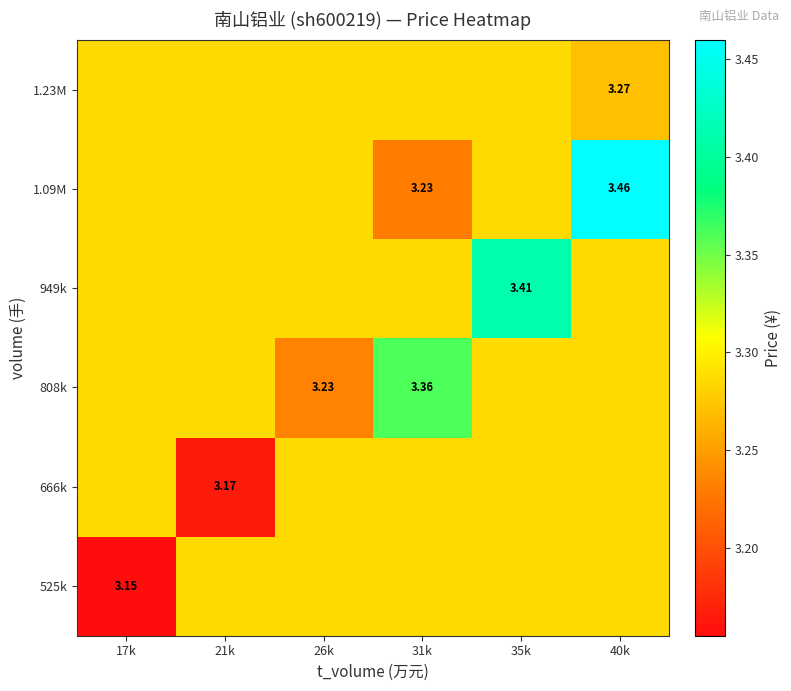

List the series in order of their peak value, lowest first.

525k, 666k, 1.23M, 808k, 949k, 1.09M